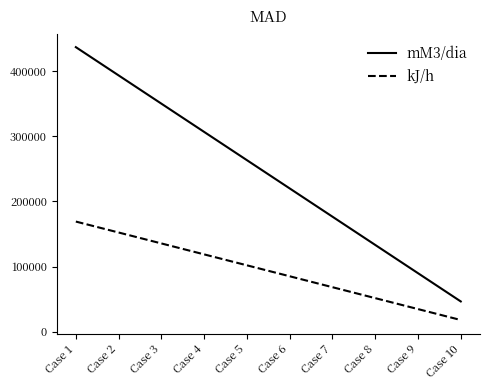

What is the difference between the mM3/dia values at Case 5 and Case 6?

43333.3